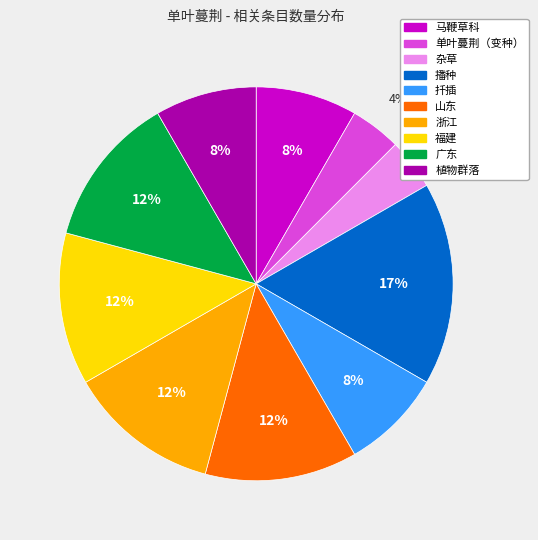

Combined, do 杂草 and 播种 account for over 50%?

No